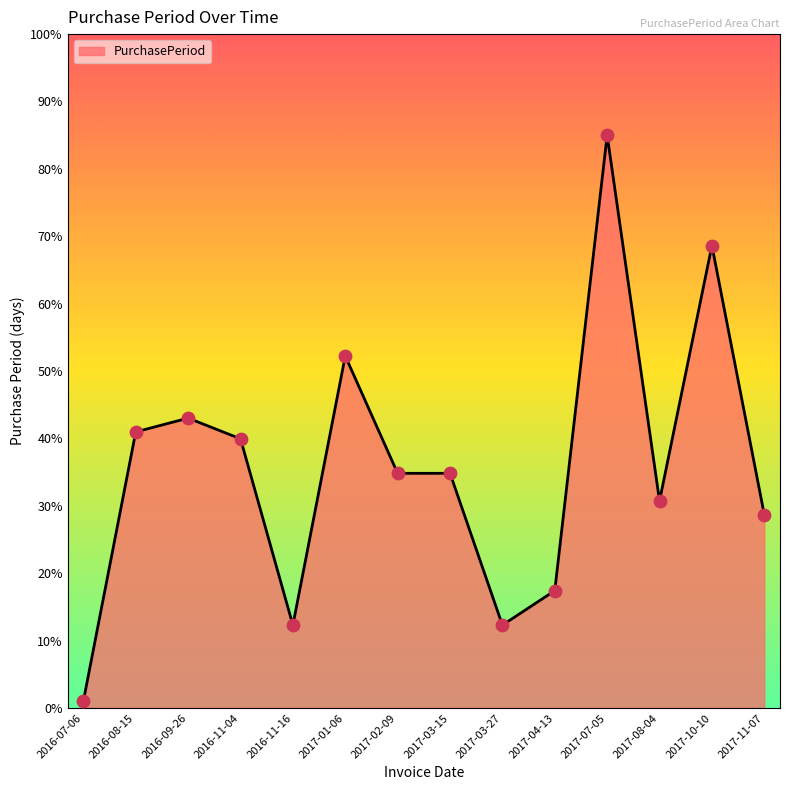

Approximately how many times larger is the value at 2017-03-15 compared to 2017-10-10?

0.5